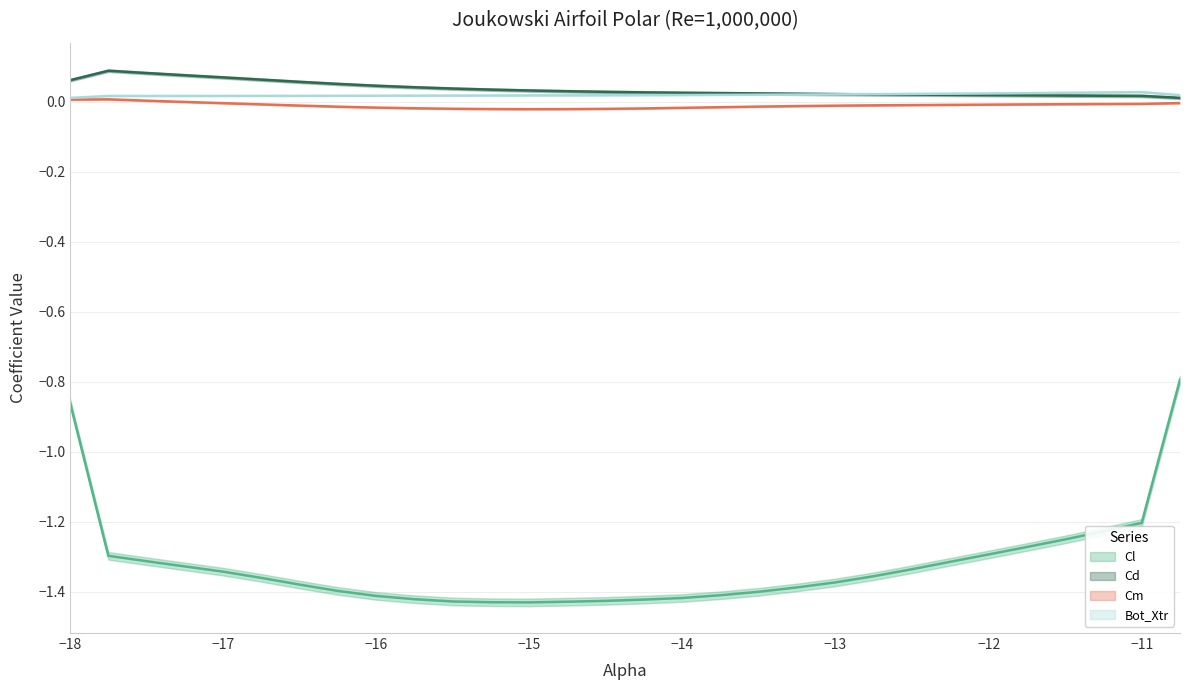

Which series changed the most between -17.25 and -11.75?

Cd